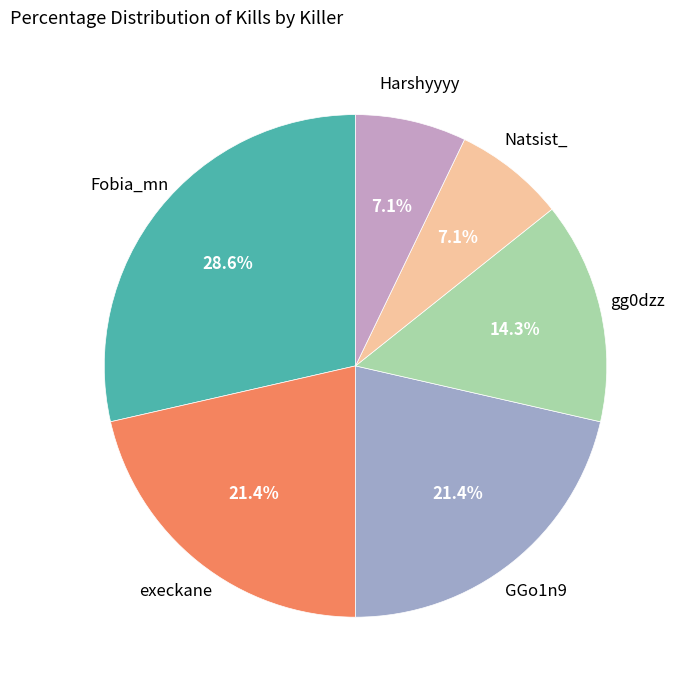

Is there a majority slice in this chart?

No